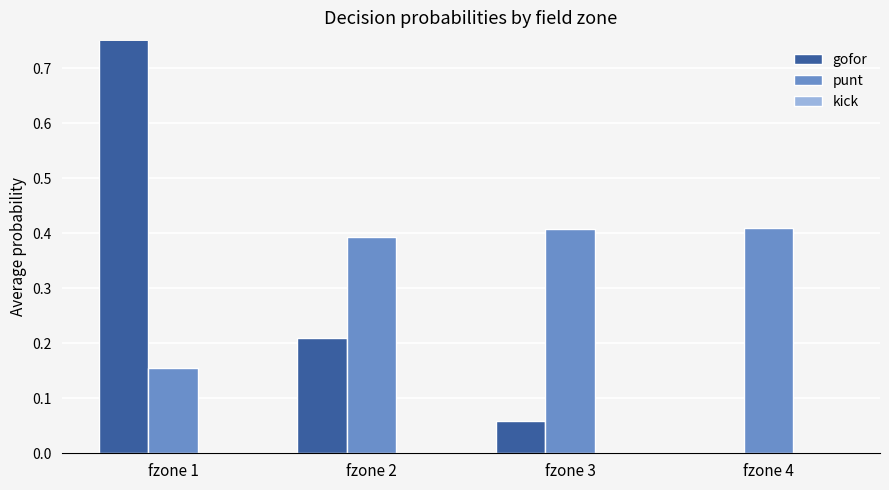

What is the sum of the gofor values at fzone 1 and fzone 4?

0.8